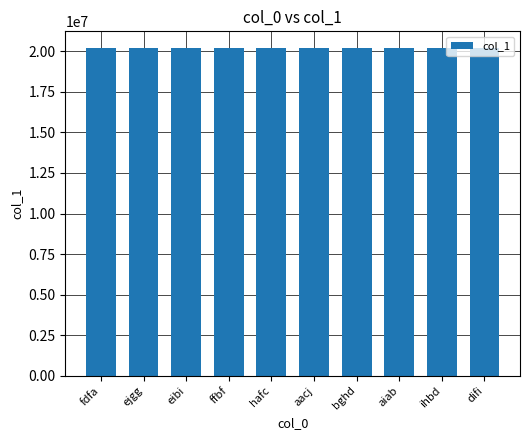

Approximately how many times larger is the value at ejgg compared to eibi?

1.0